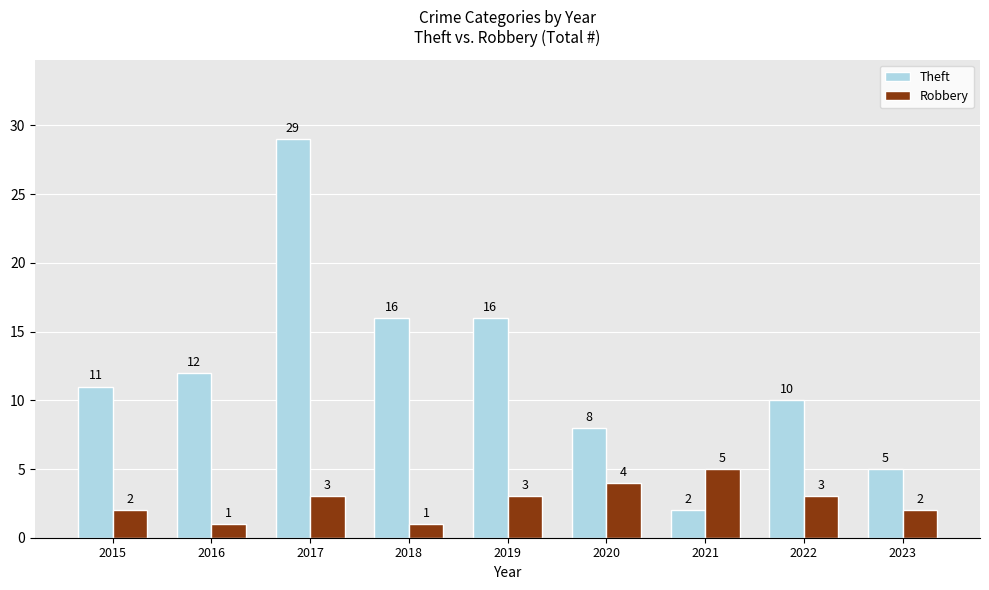

How many bars are there in total?

18